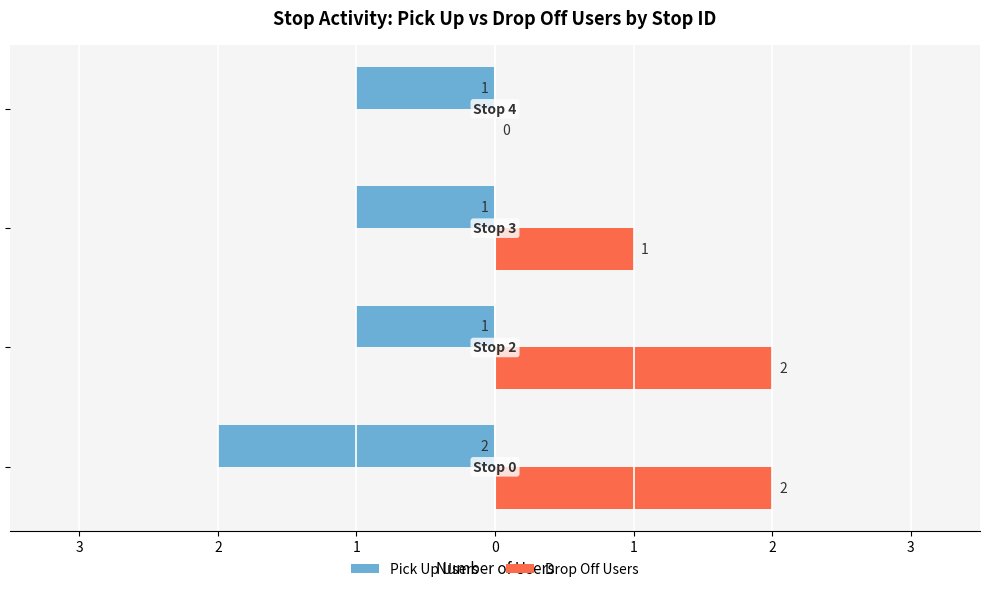

What is the value of the Drop Off Users bar at the 1st from the left?

2